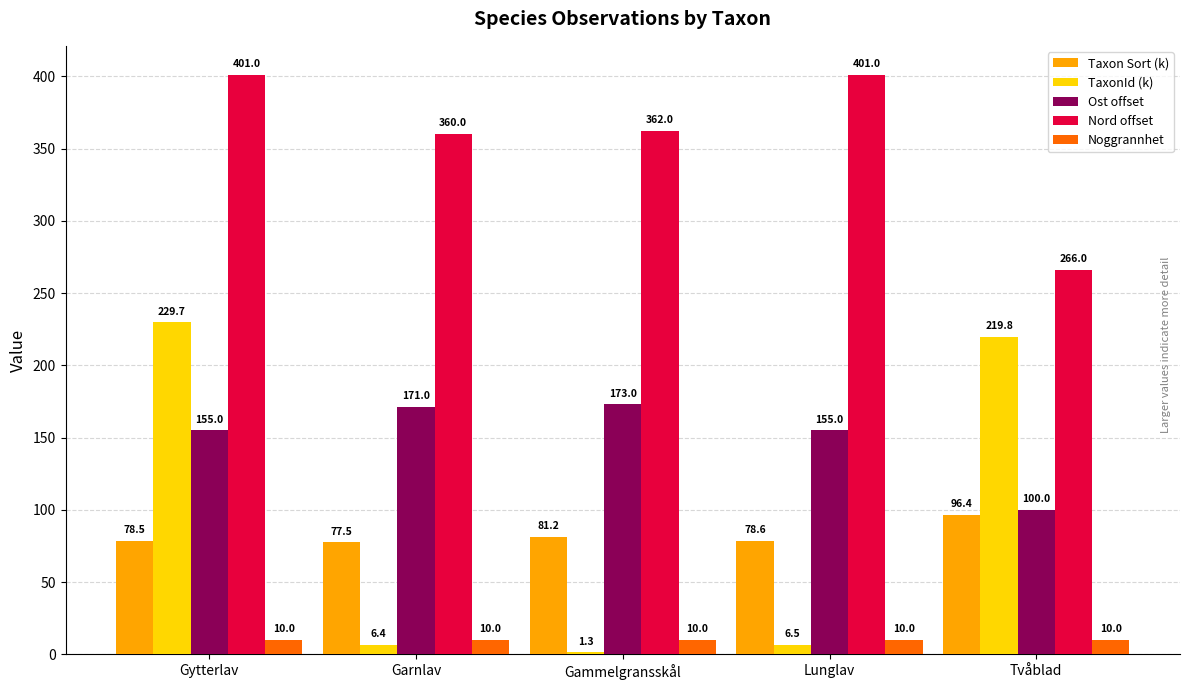

Rank the series by their maximum value, from highest to lowest.

Nord offset, TaxonId (k), Ost offset, Taxon Sort (k), Noggrannhet